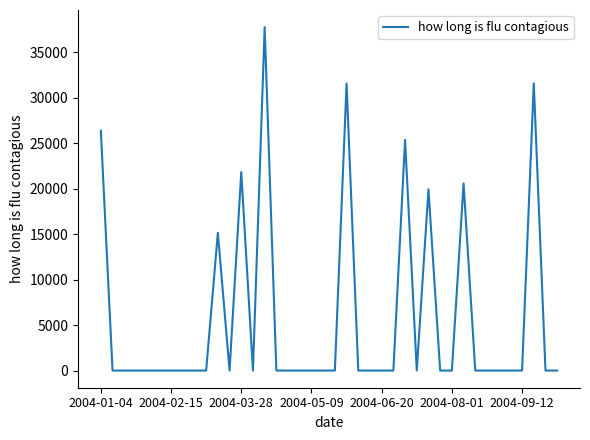

Is this an area chart (filled region under the line)?

No